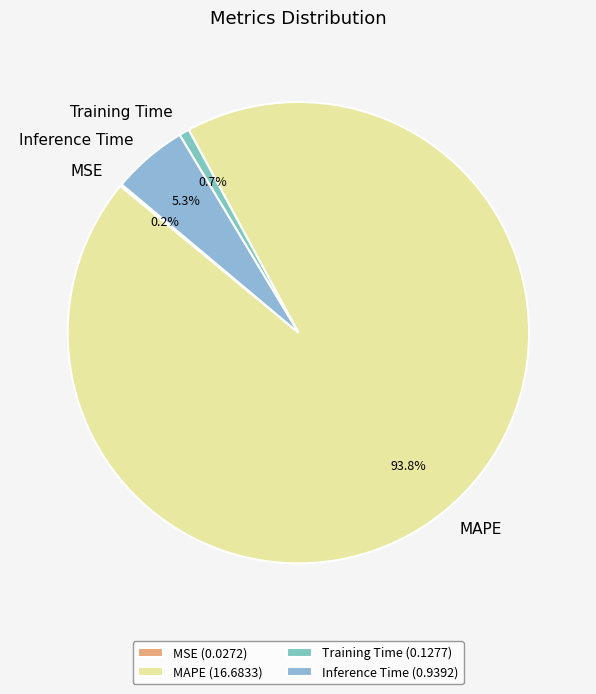

Between Training Time and Inference Time, which is larger?

Inference Time